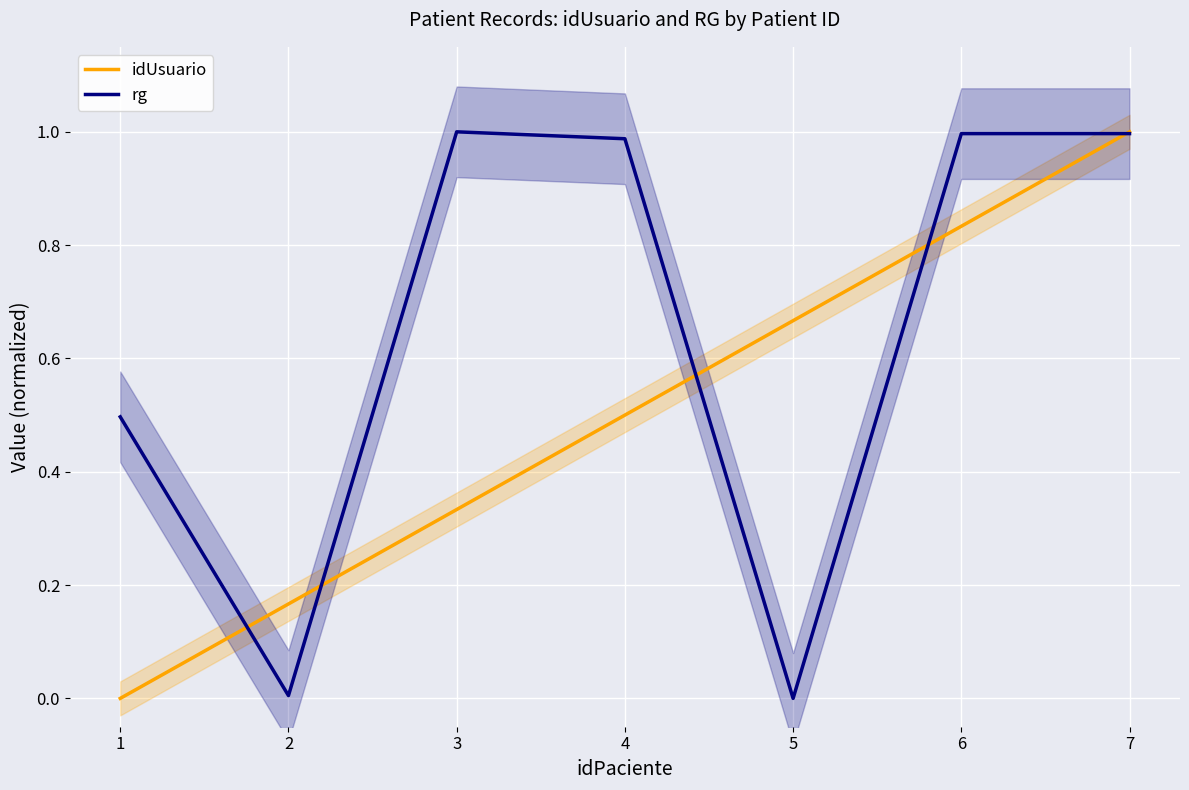

How many positive values does the rg series have?

6